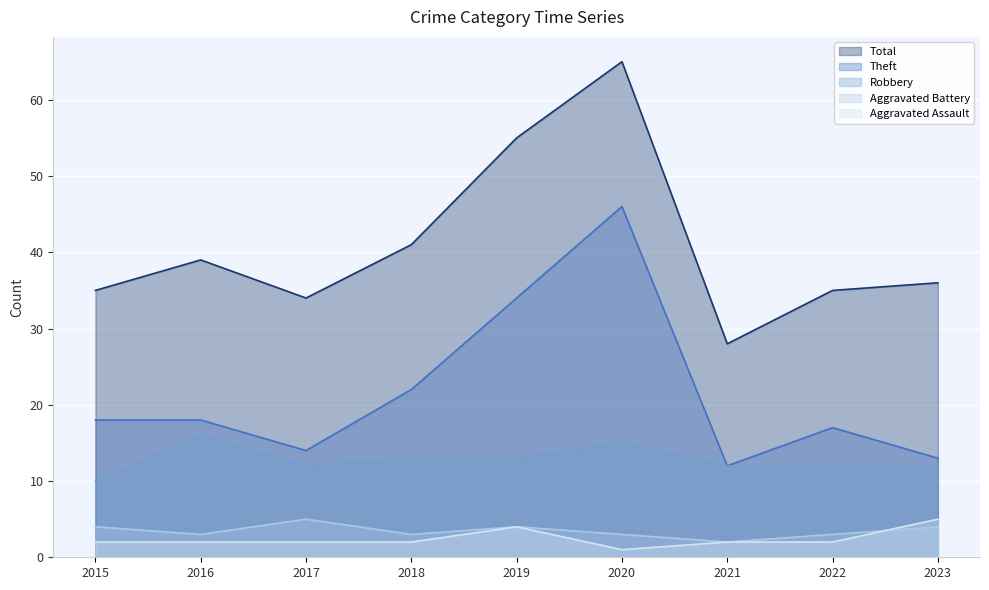

What is the value of the Aggravated Battery point at the 5th from the left?

4